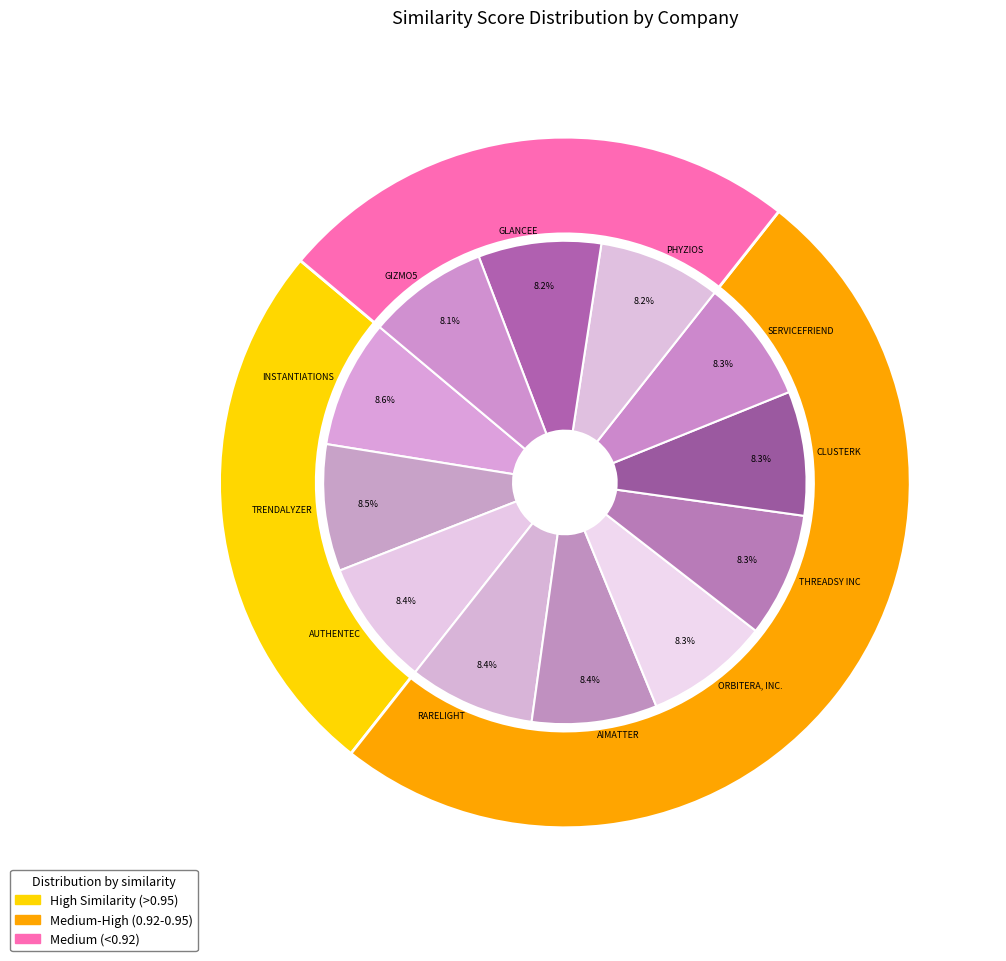

Count the number of slices in the pie.

12